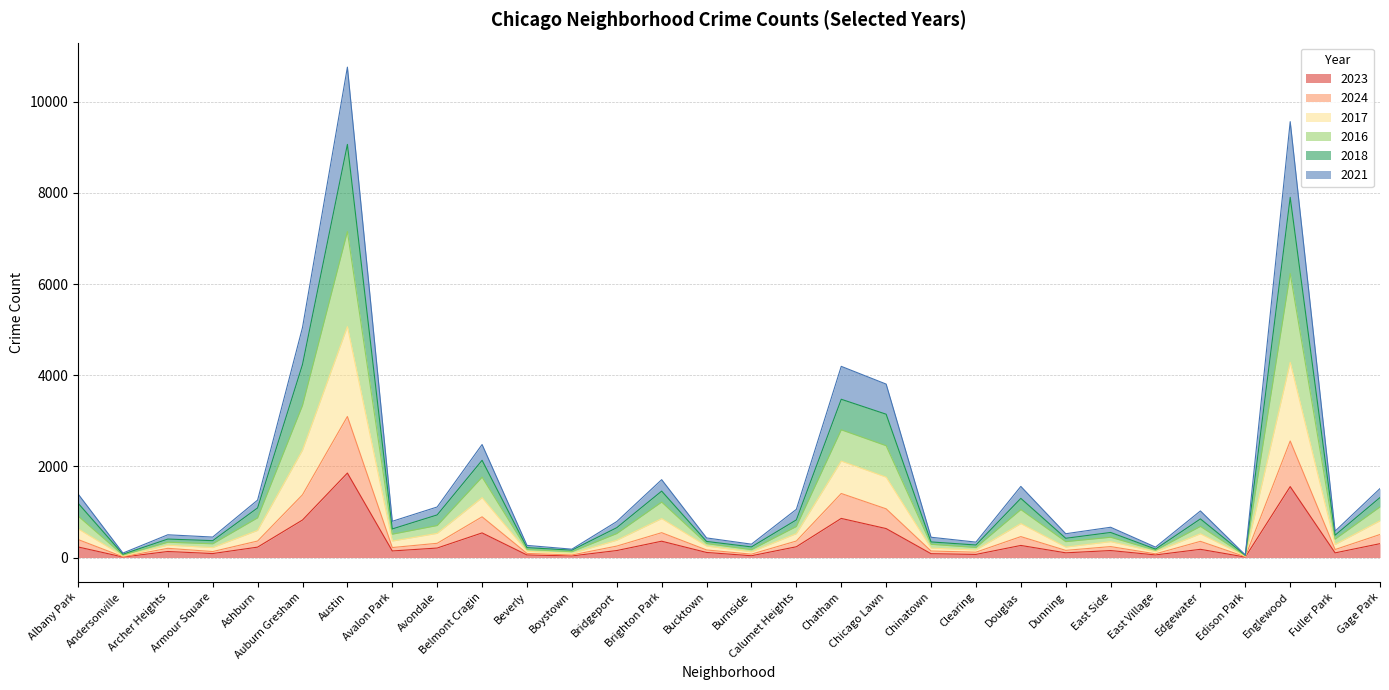

The 2024 series shows 169 at Calumet Heights. True or false?

False